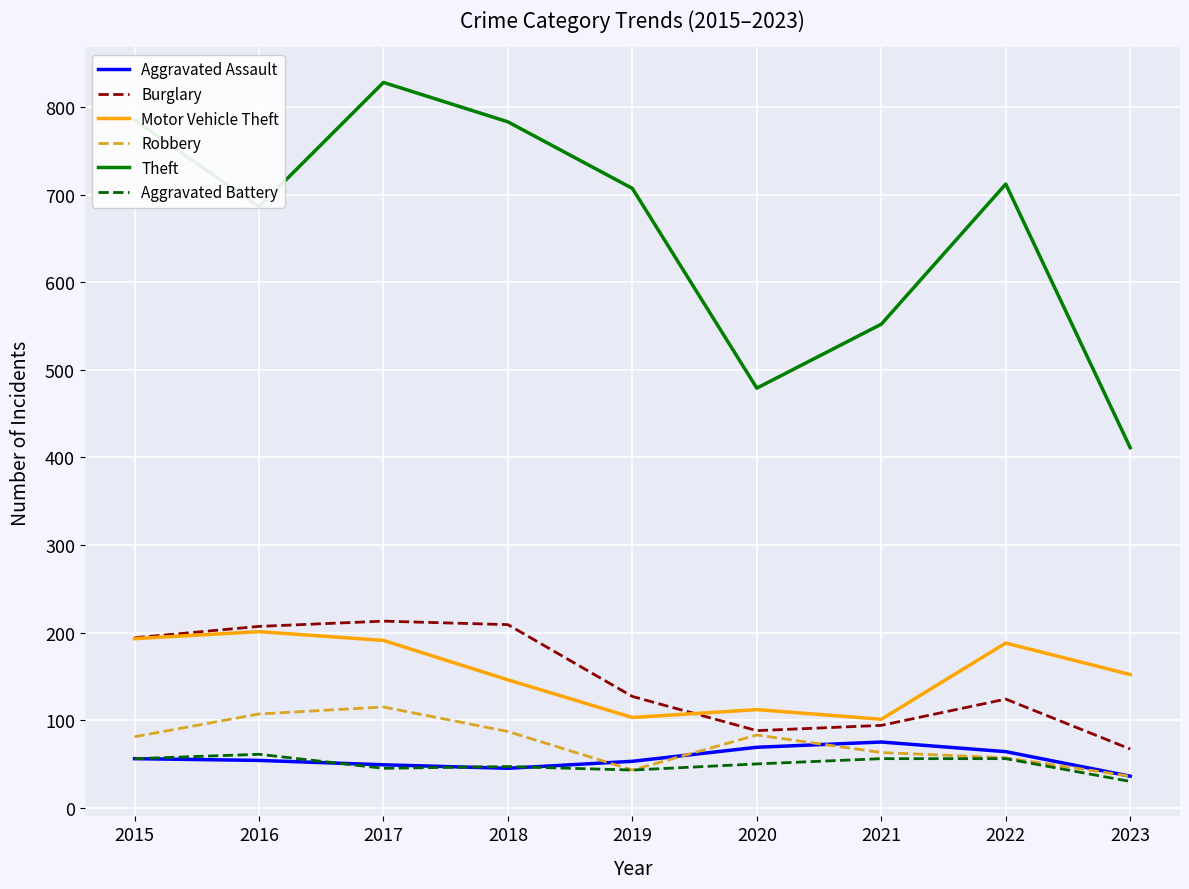

List the series in order of their peak value, lowest first.

Aggravated Battery, Aggravated Assault, Robbery, Motor Vehicle Theft, Burglary, Theft